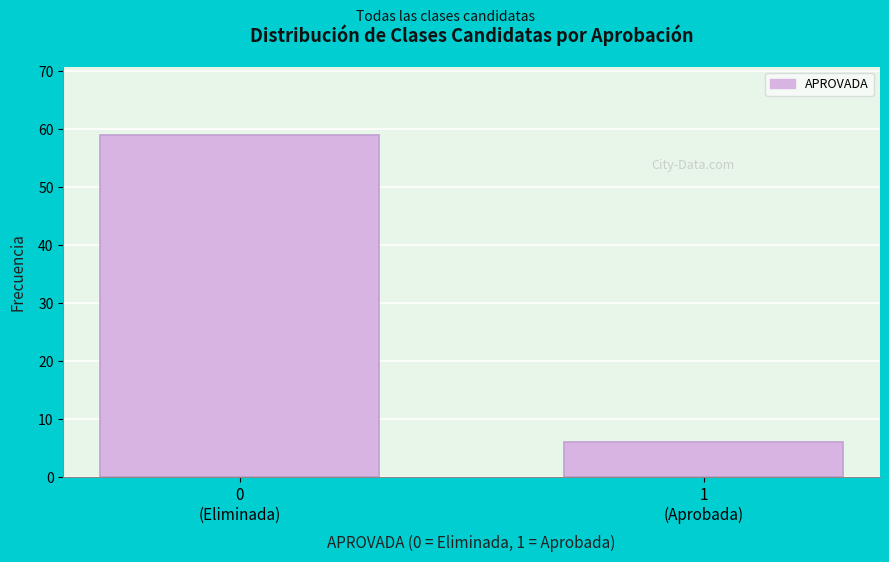

Reading right to left, transcribe all the data shown in this chart.

6	59